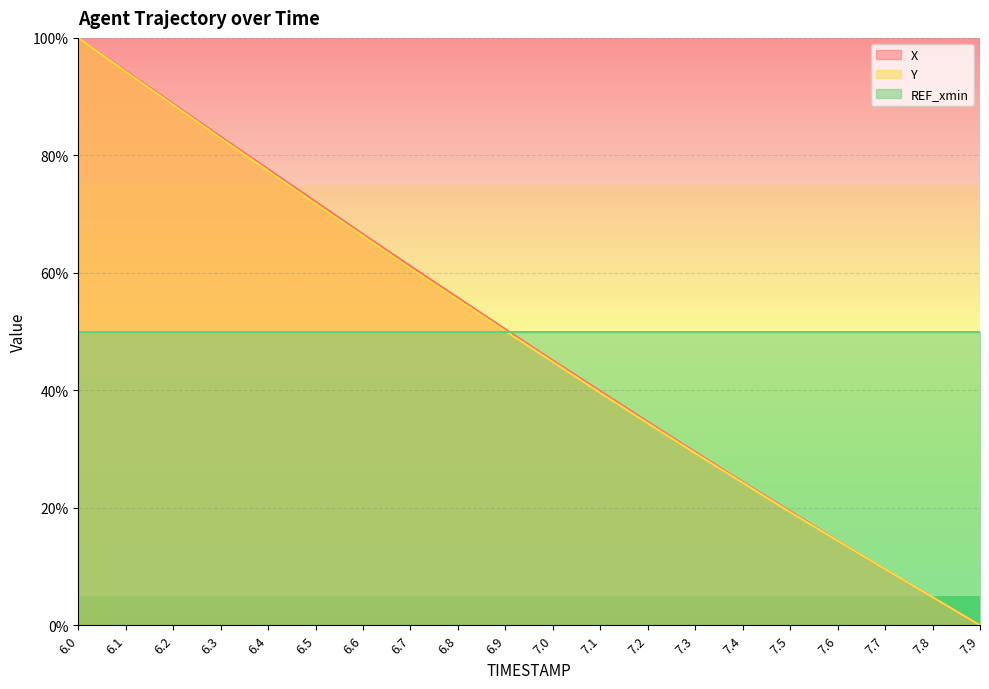

How many data points in X are less than 50?

10